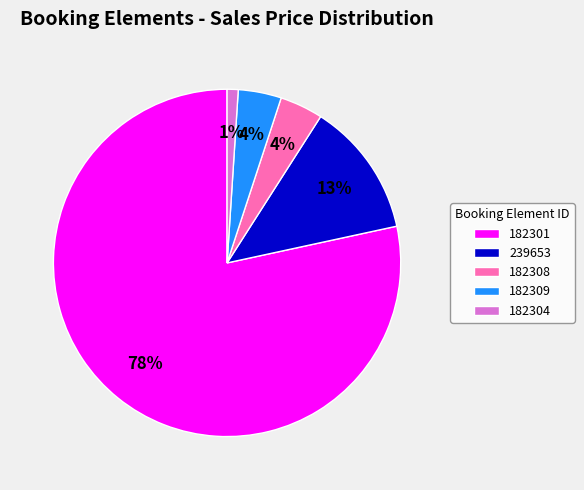

Combined, do 182304 and 182308 account for over 50%?

No